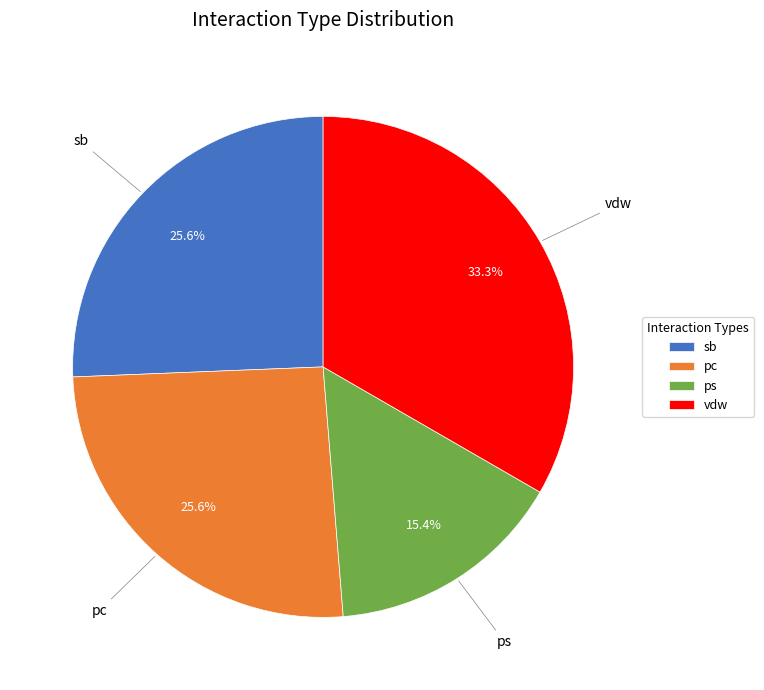

What is the ratio of the value at sb to the value at vdw?

0.8